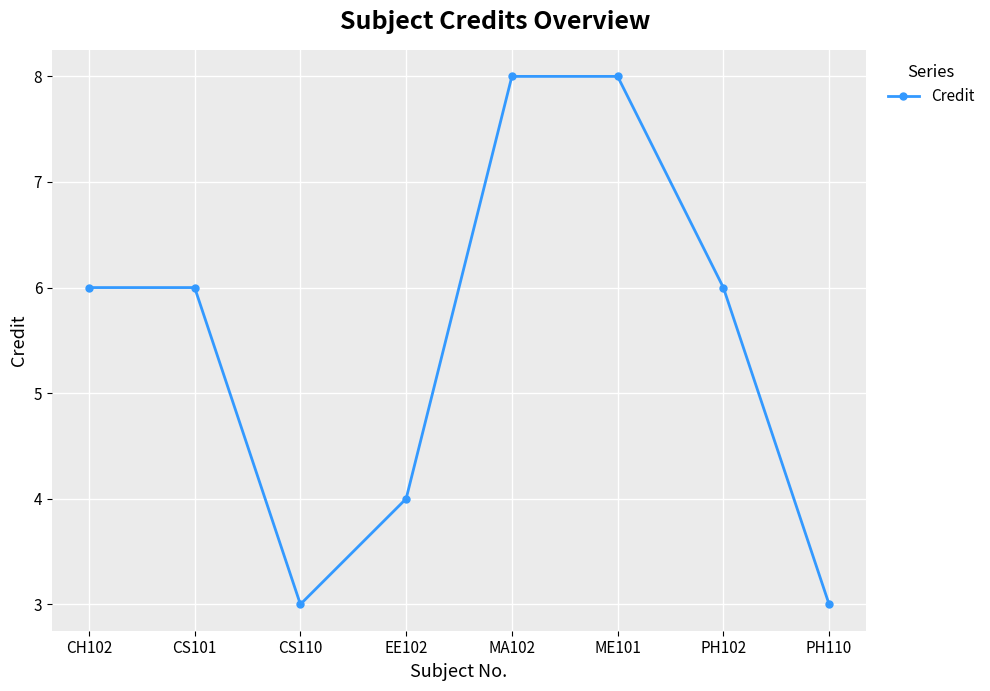

At which category does the data reach its first local valley?

CS110